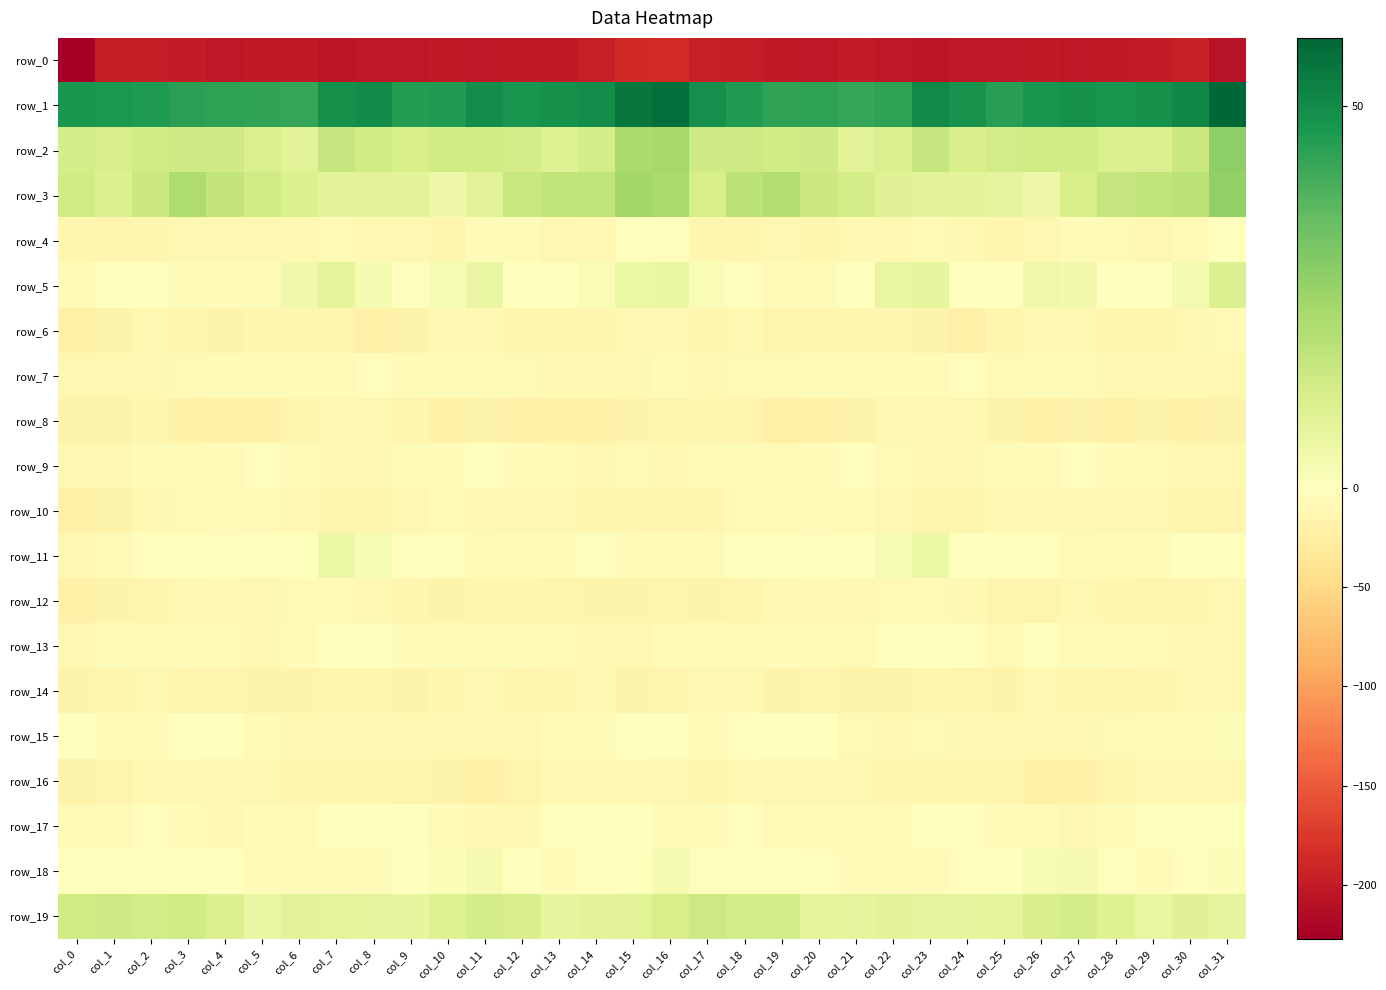

Is the value of row_16 at col_28 greater than the value of row_6 at col_9?

Yes